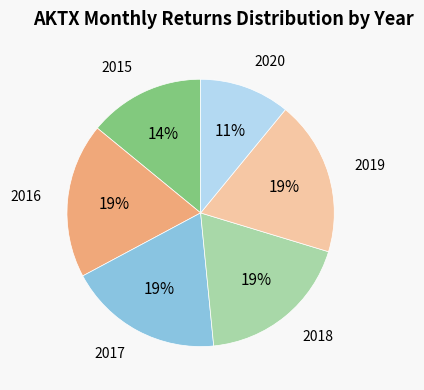

Does any single category account for the majority?

No